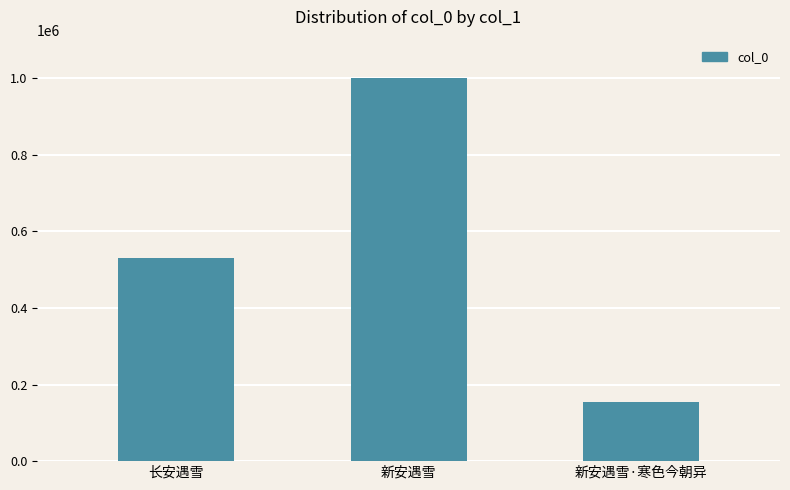

Are the bars grouped side by side (vs. stacked)?

No